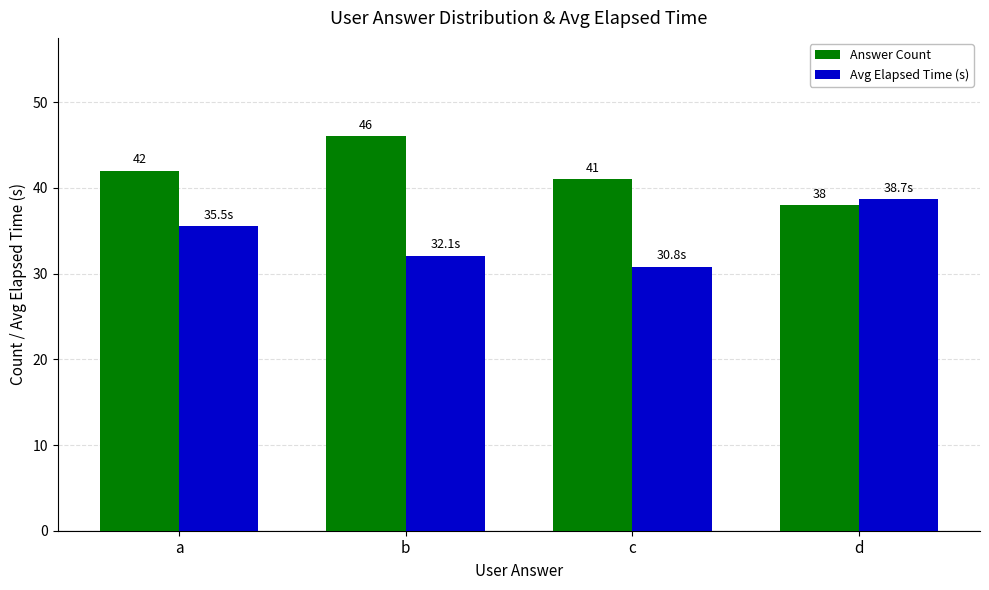

What is the spread (max minus min) of values at b?

13.9